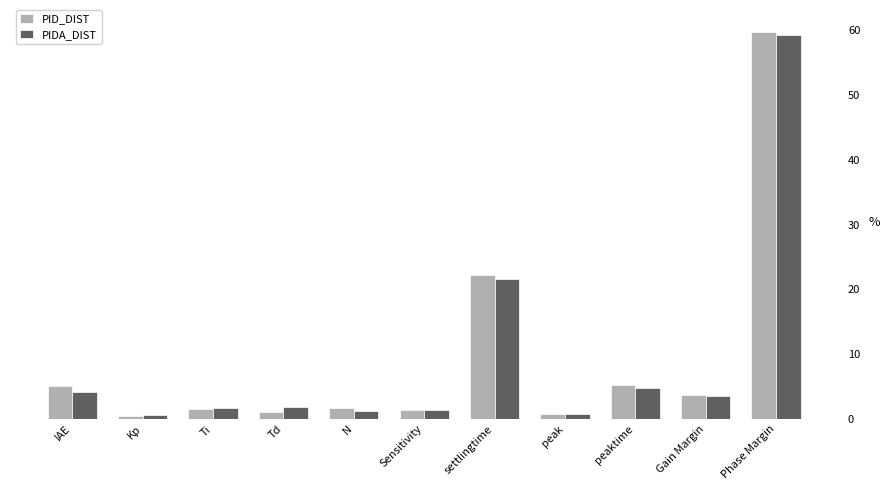

What is the label of the 5th bar from the right?

settlingtime